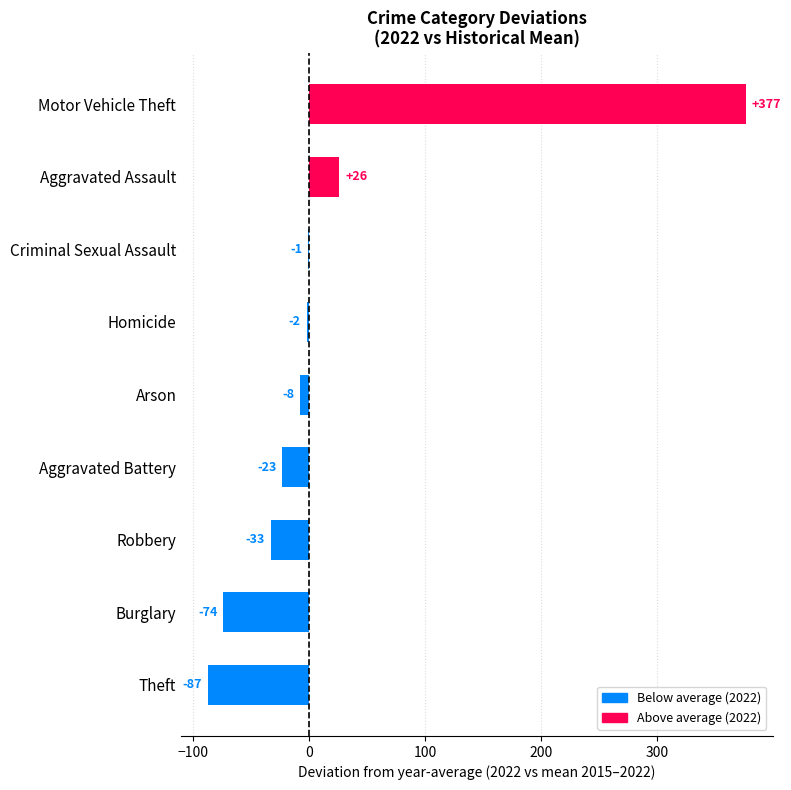

At which label is the value closest to 144?

Aggravated Assault